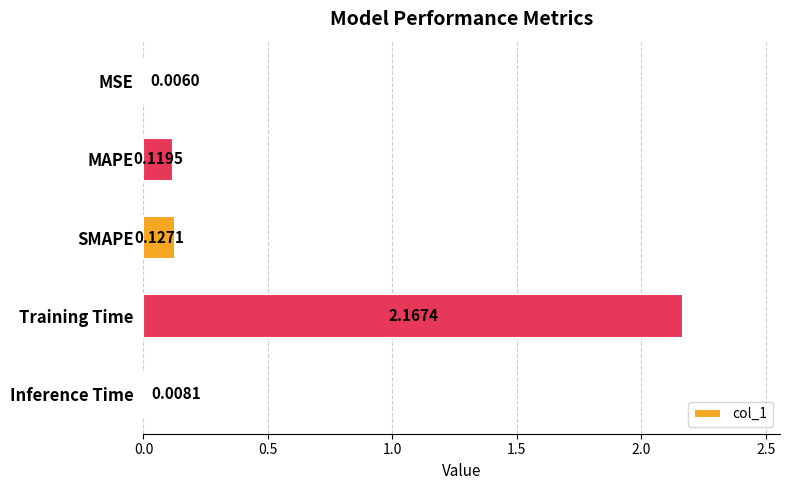

What is the sum of the values at Training Time and MAPE?

2.3